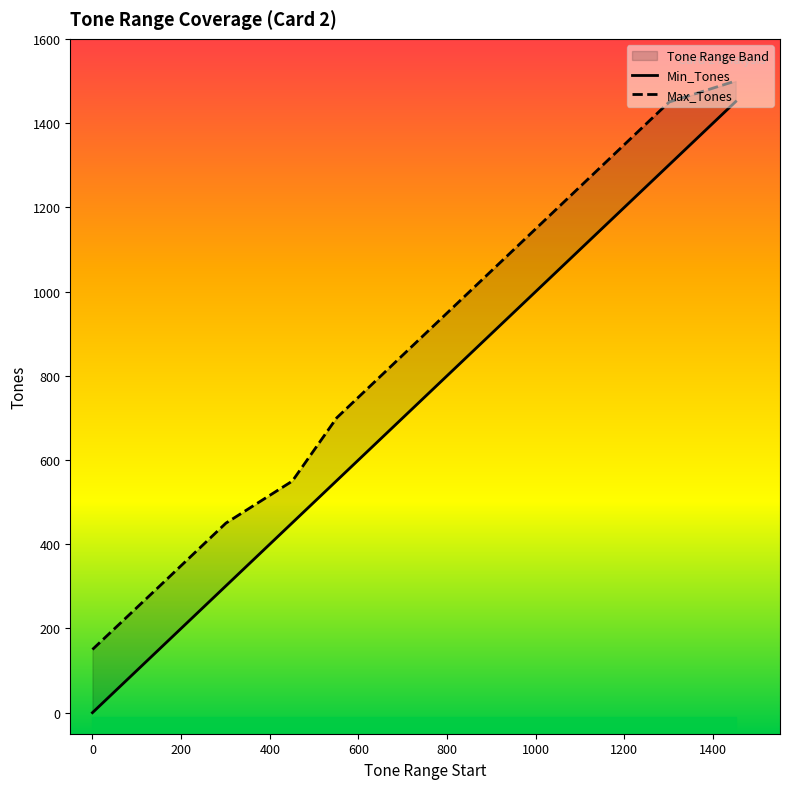

What is the difference between the second highest and minimum values in the Max_Tones series?

1300